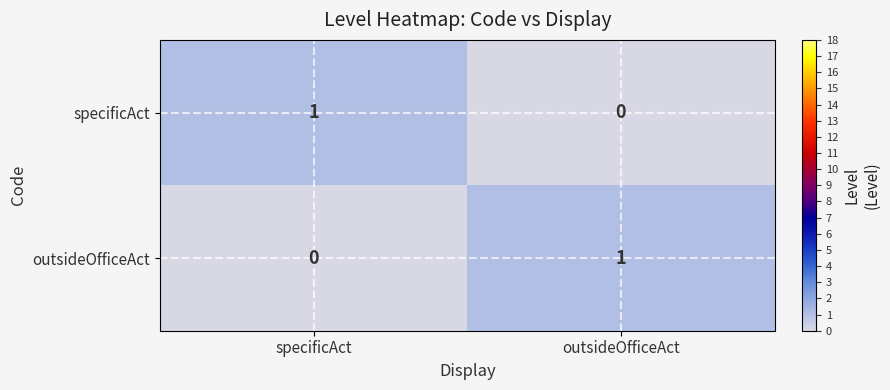

Reading left to right, extract all data points from this chart.

specificAct: 1	0
outsideOfficeAct: 0	1